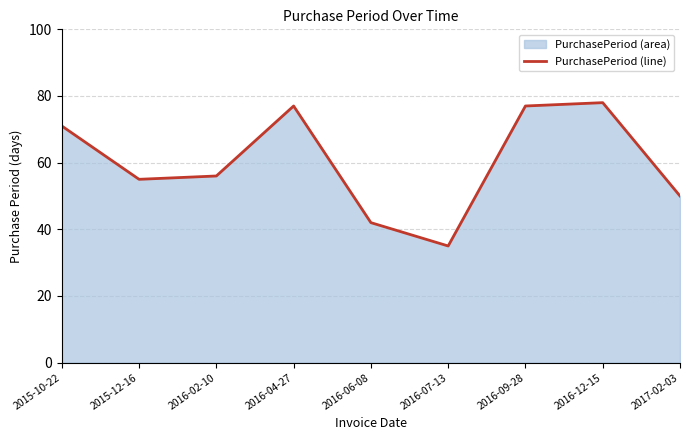

Between 2016-09-28 and 2017-02-03, which is larger?

2016-09-28